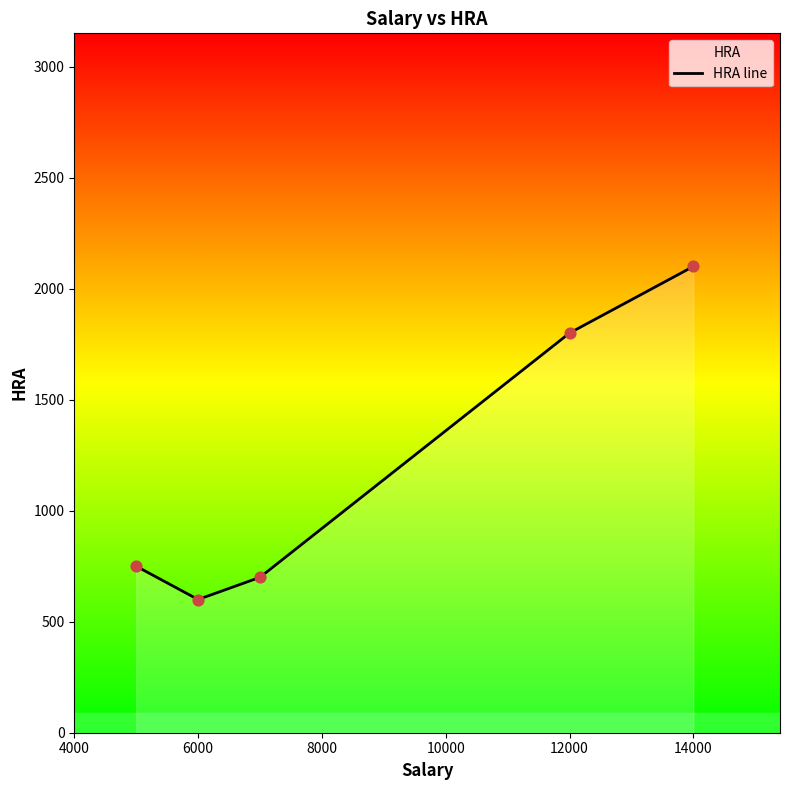

Between 12000 and 6000, which is larger?

12000